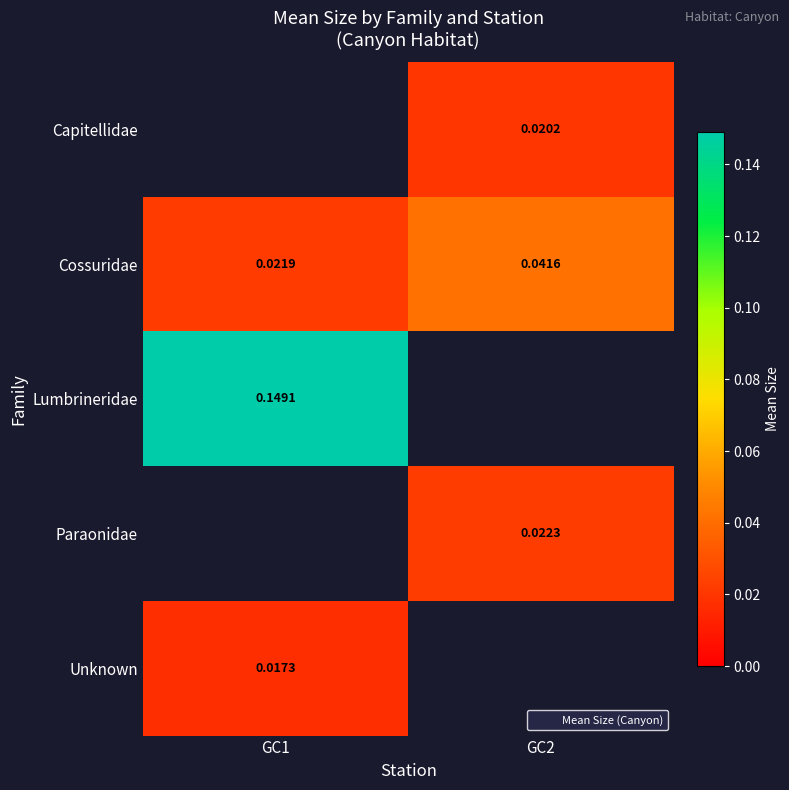

What is the maximum value shown in the chart?

0.1